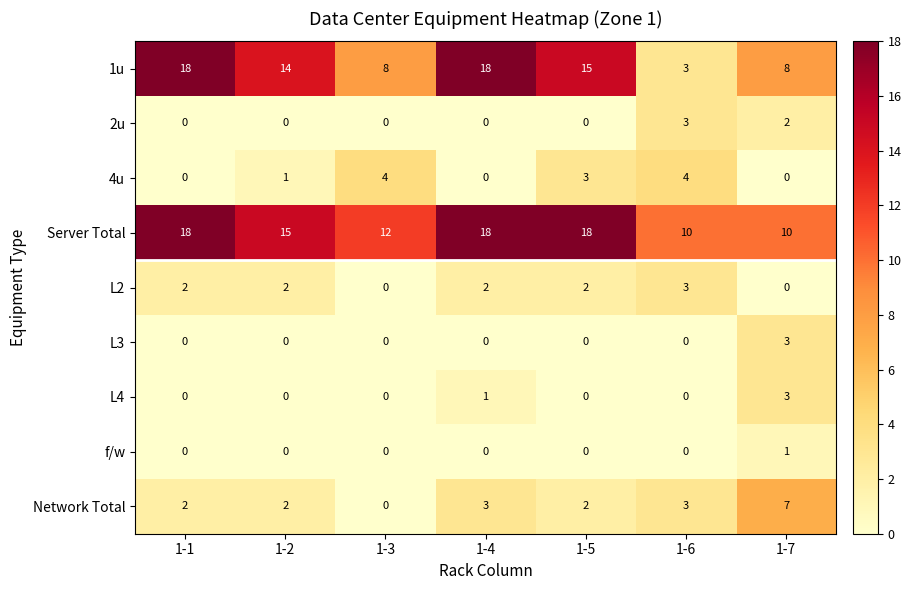

Which series has the largest total across all categories?

Server Total